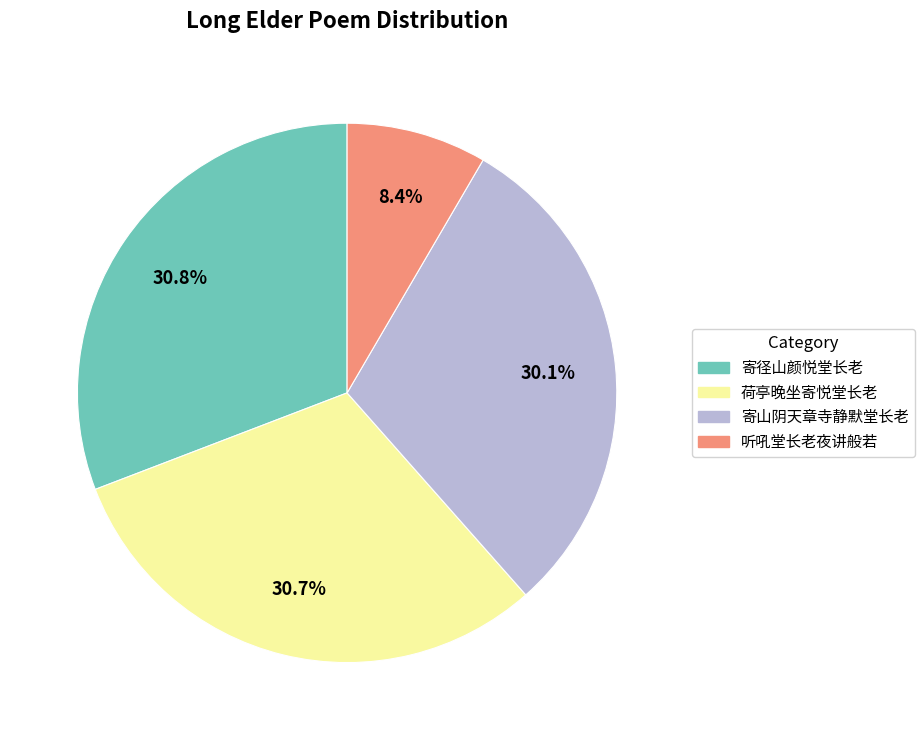

Count the number of slices in the pie.

4